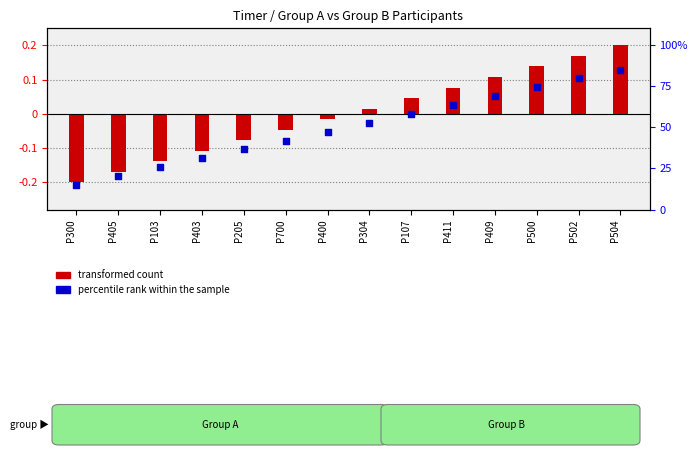

What are all the series names shown in the legend?

transformed count, percentile rank within the sample